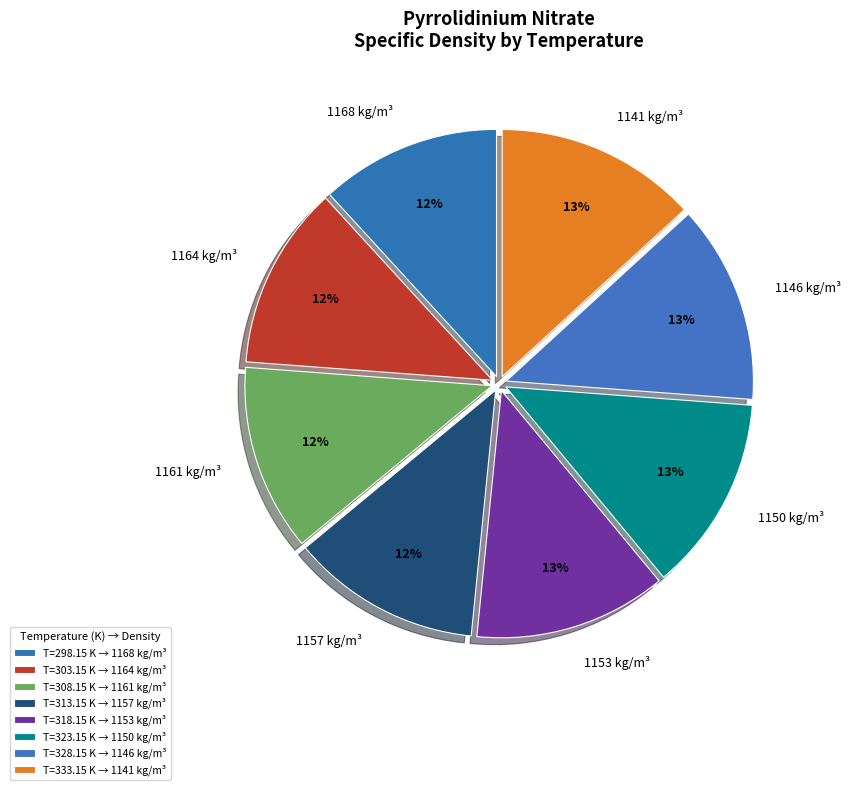

The 1150 kg/m³ slice represents 4% of the pie. True or false?

False